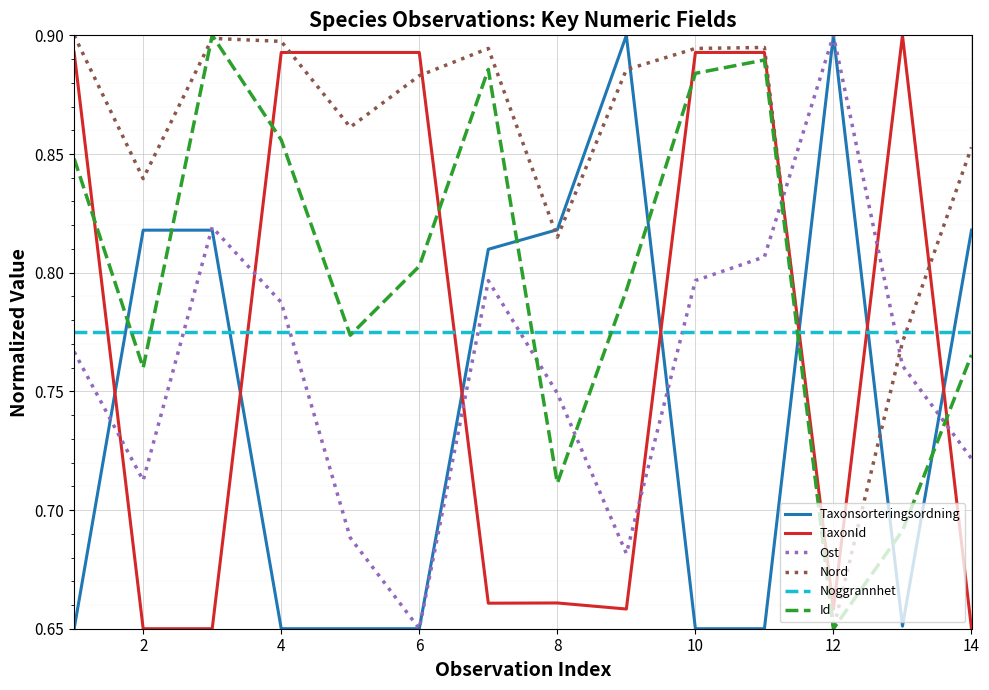

How many lines are shown in the chart?

6